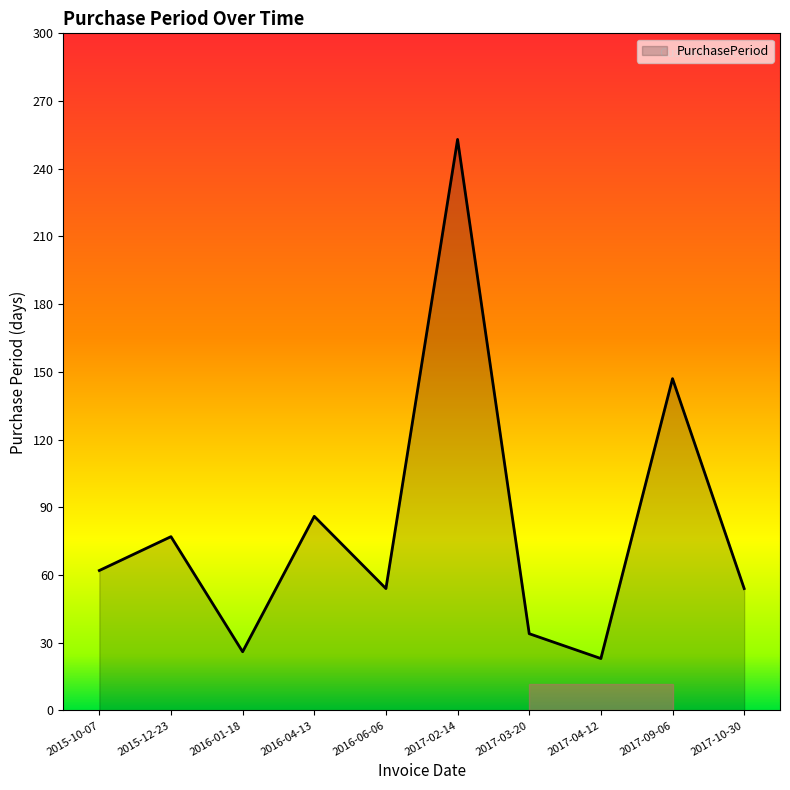

Reading right to left, what are all the values shown in this chart?

54	147	23	34	253	54	86	26	77	62